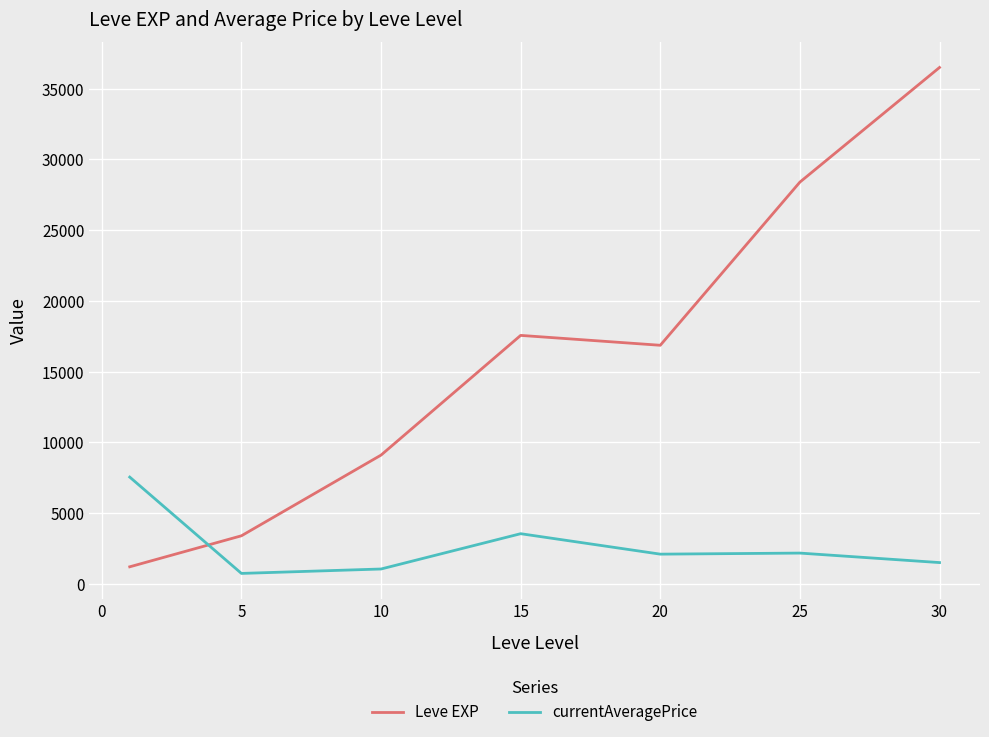

At how many categories does at least one series exceed 28759?

1